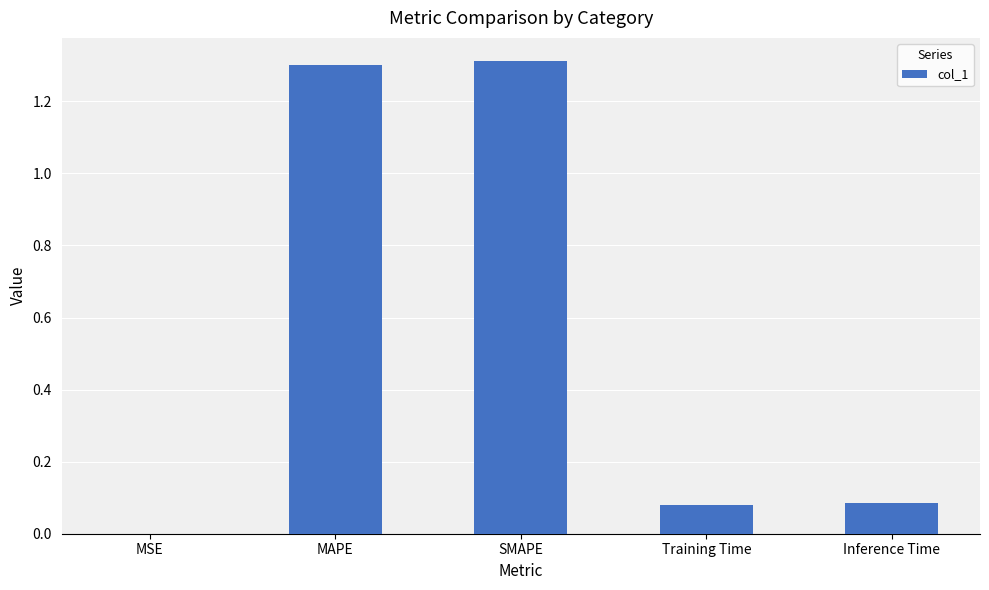

How many distinct data groups are displayed?

1